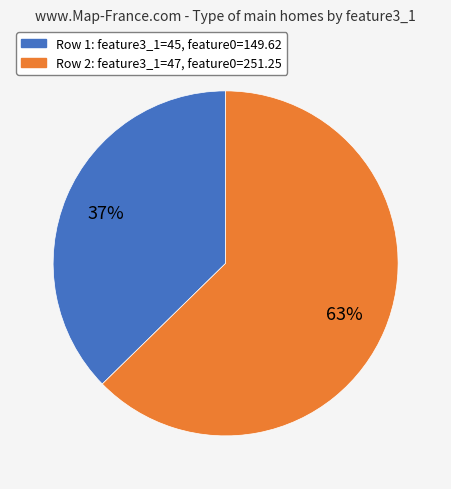

Is there any slice that represents more than half of the pie?

Yes